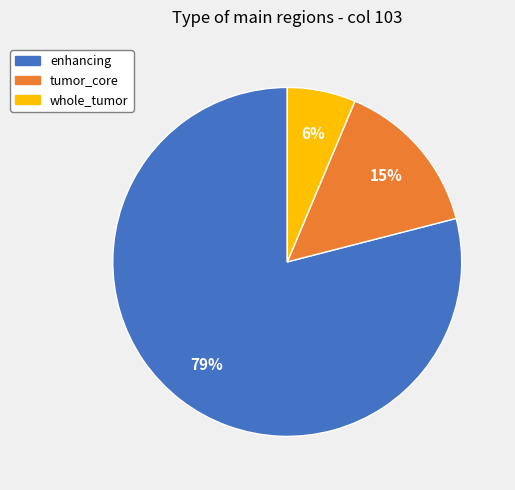

To the nearest percent, what is the difference between the largest and smallest slice percentages?

73%